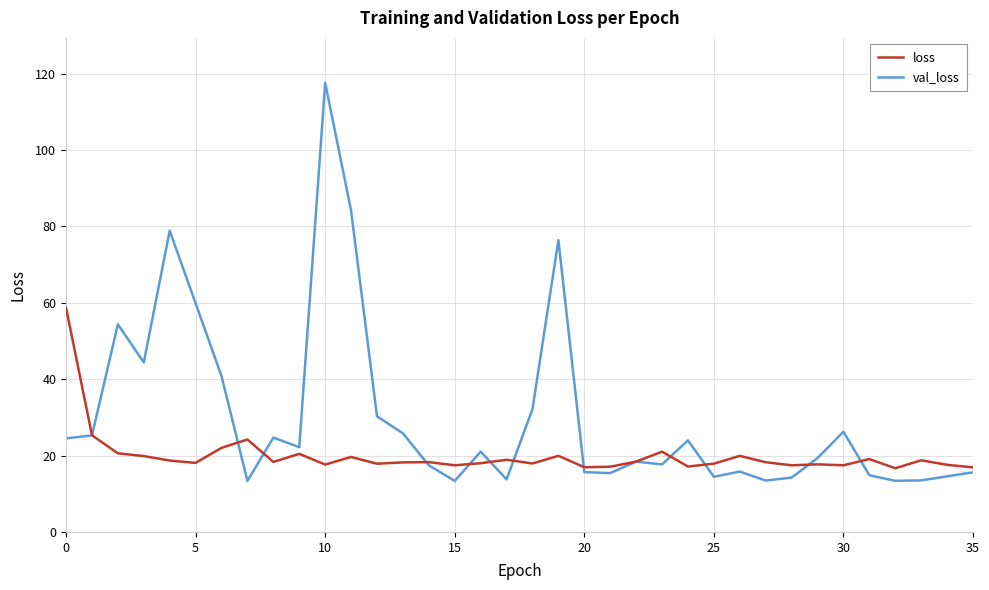

Rank the series by their average value, from lowest to highest.

loss, val_loss